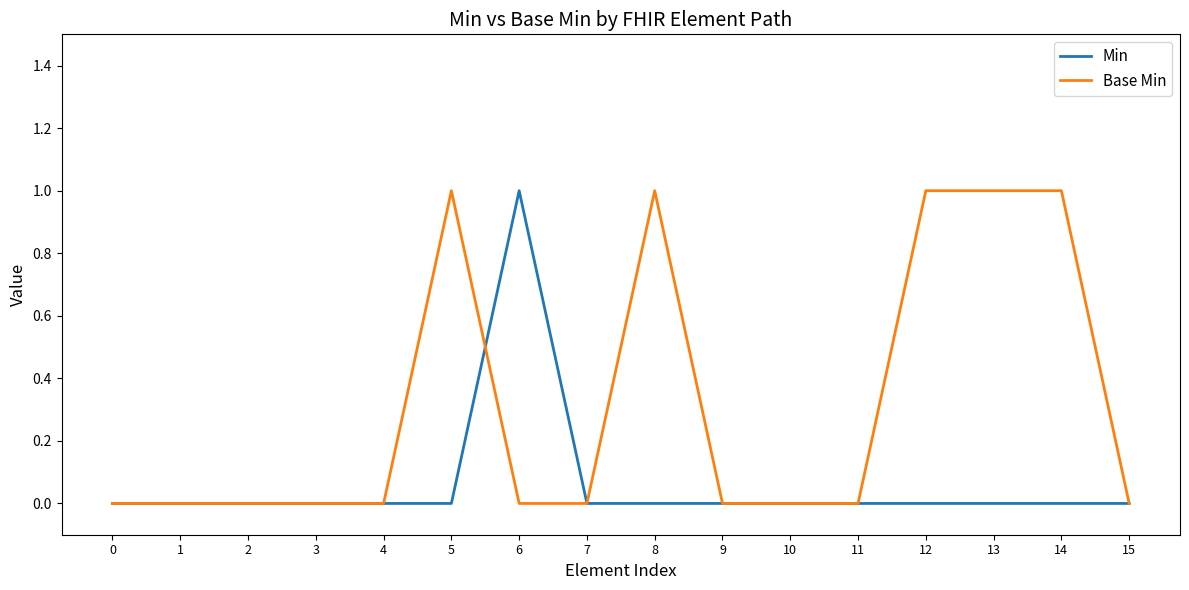

The value of Min at 4 is 0. True or false?

True